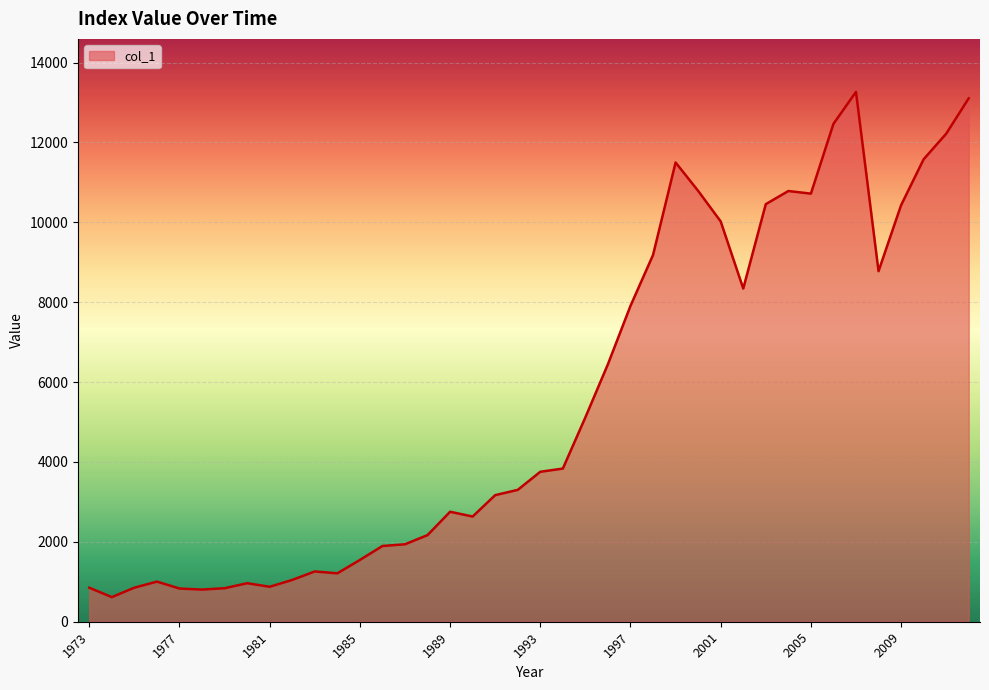

What is the smallest value displayed?

616.2